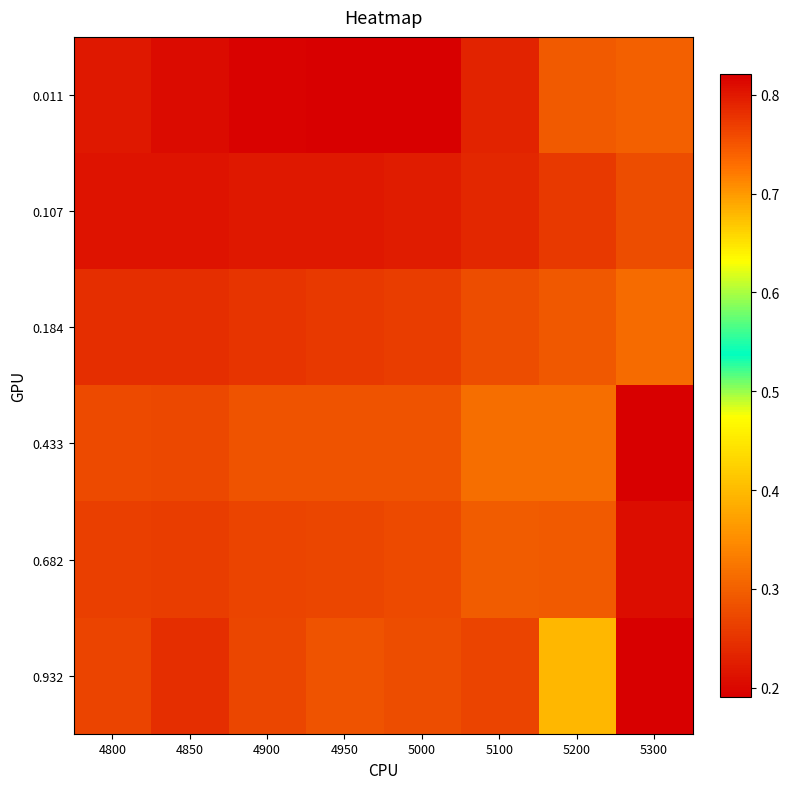

What is the total value across all series at 5300?

2.1